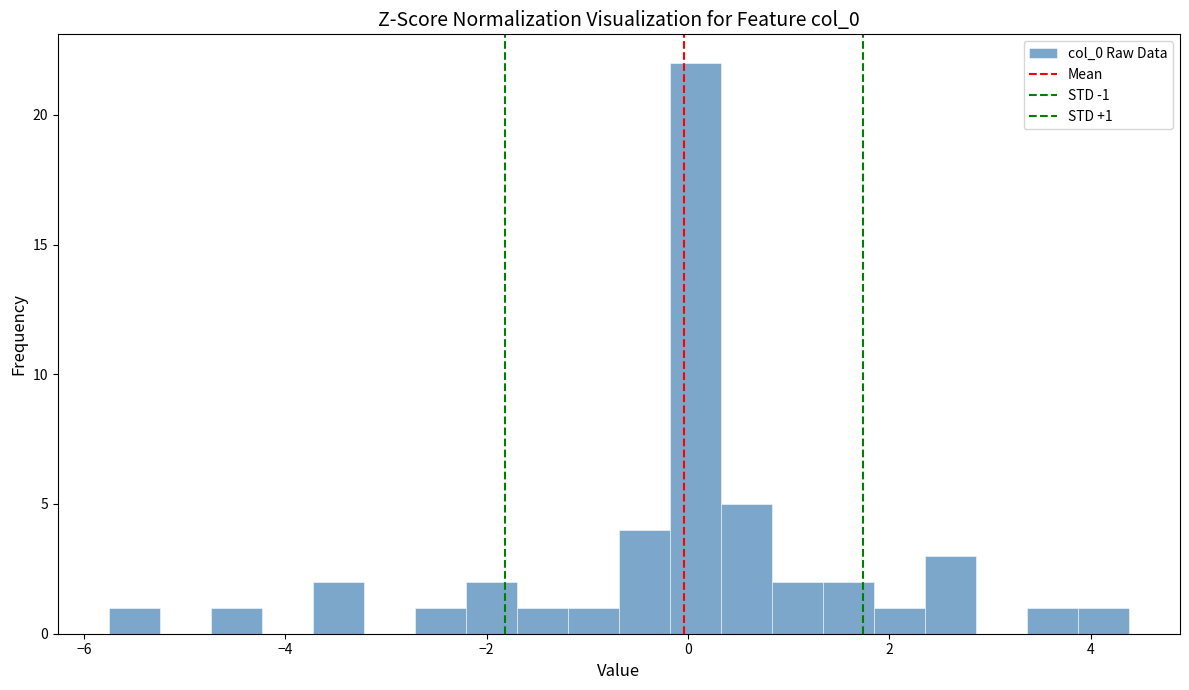

Read against the x-axis, roughly where is the centre of the tallest bar?

0.0